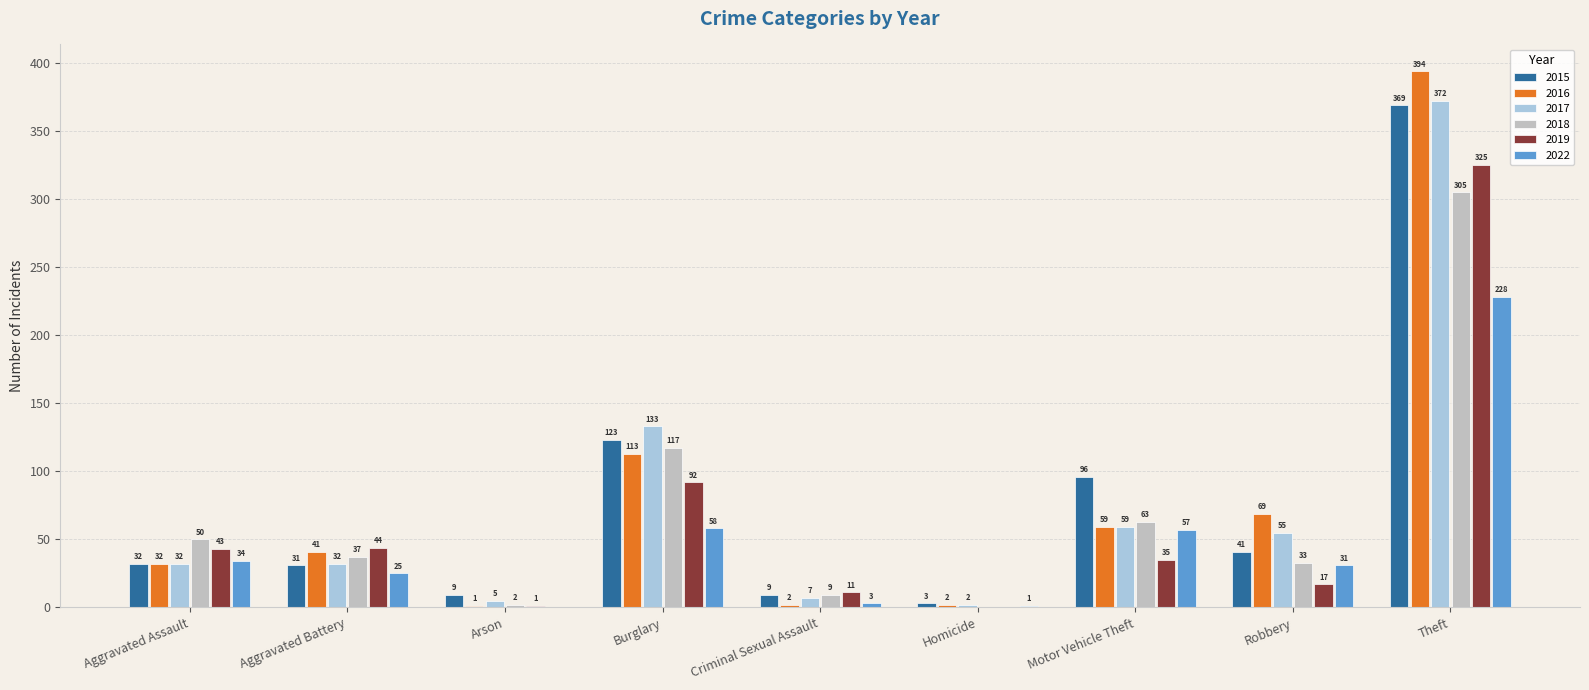

How many groups of bars are there?

9